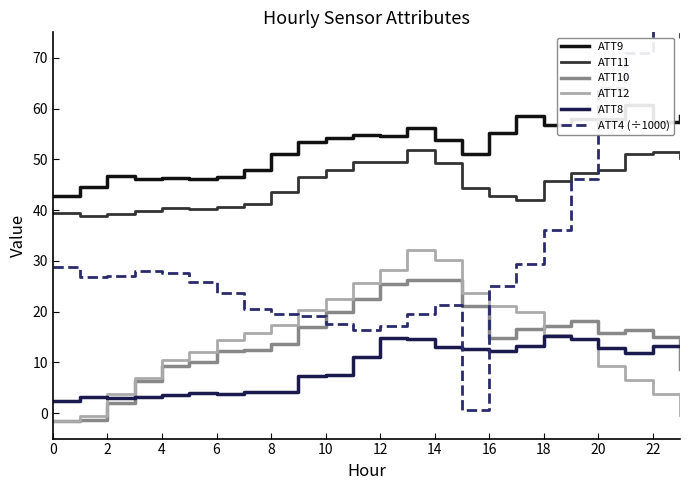

What is the label of the 18th point from the left?

17